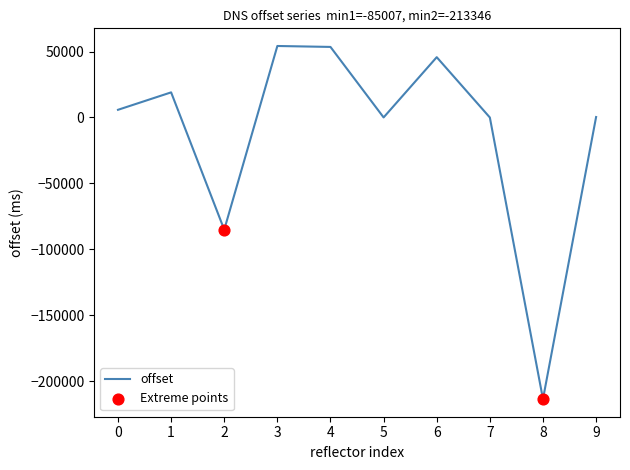

What is the change in value from 1 to 4?

+34424